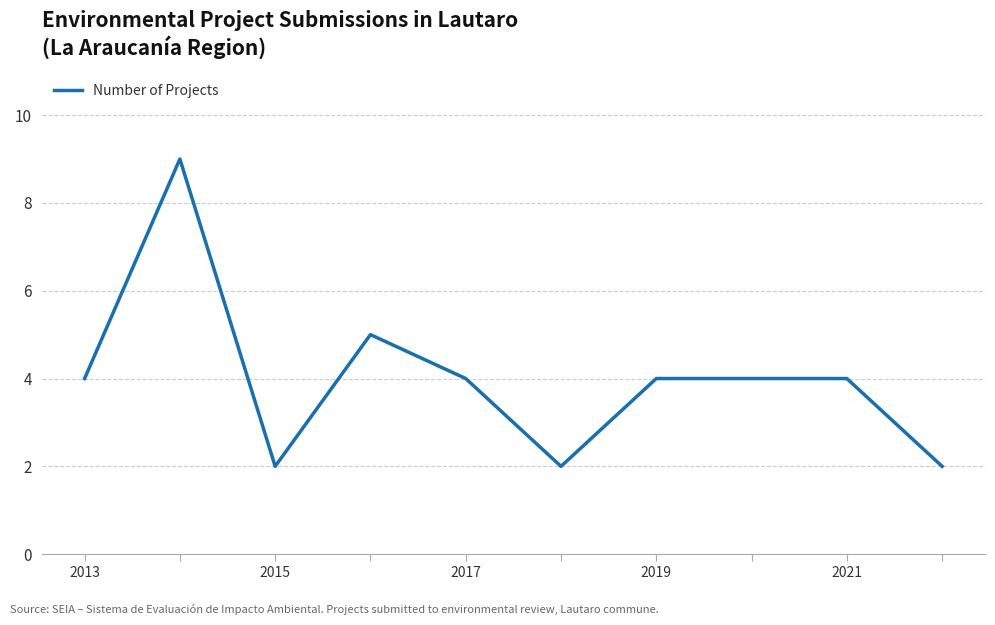

What is the greatest value displayed?

9